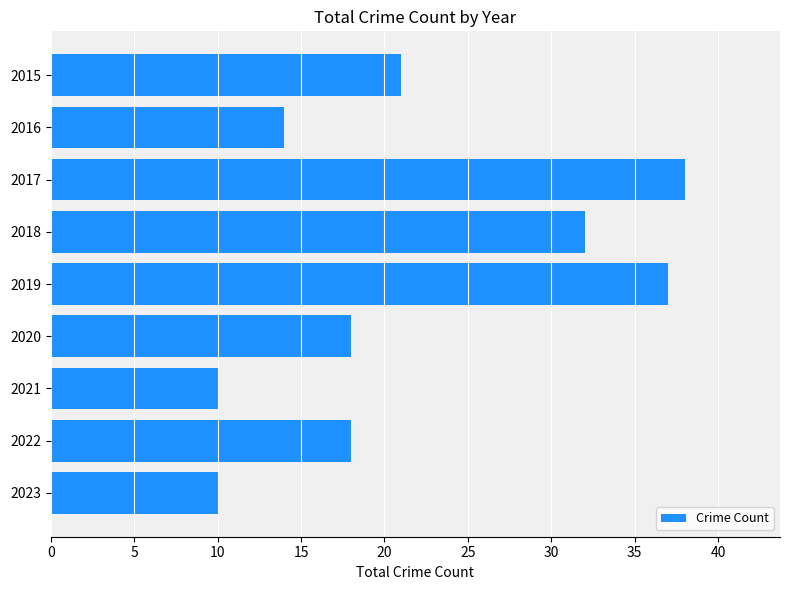

What is the average value?

22